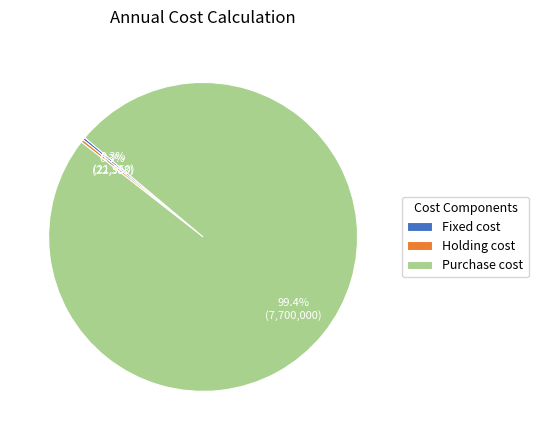

Which slice is the largest?

Purchase cost